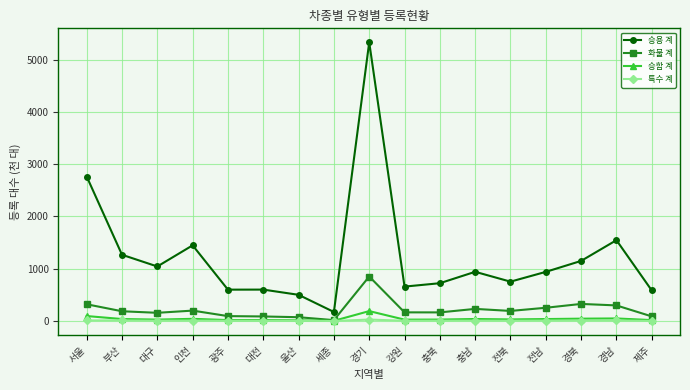

What are all the series names shown in the legend?

승용 계, 화물 계, 승합 계, 특수 계